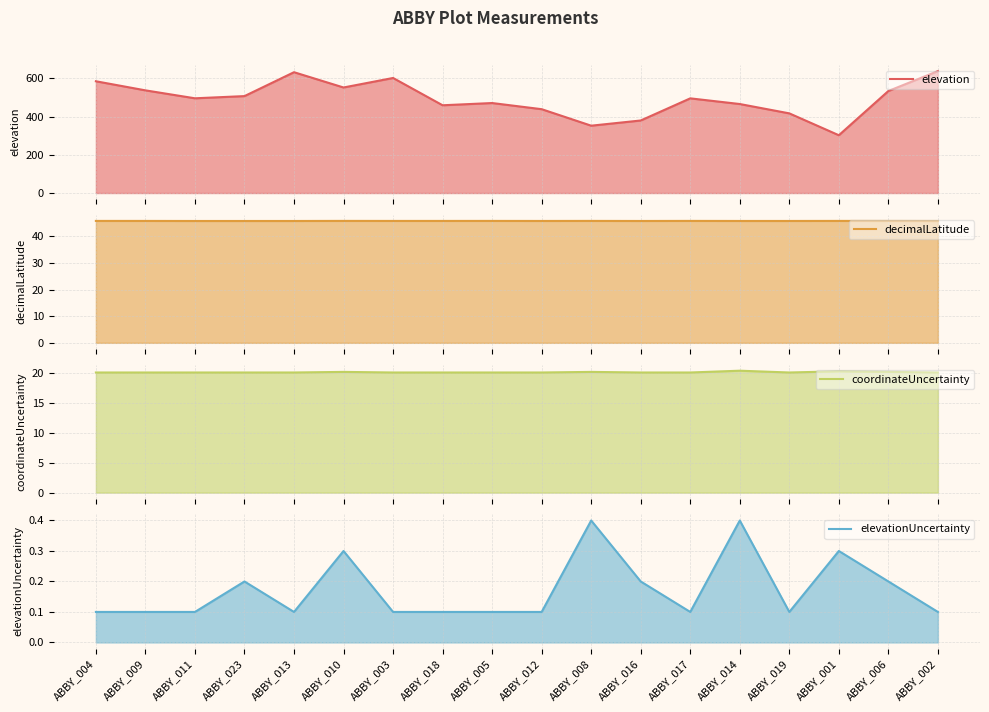

What is the smallest value displayed?

0.1